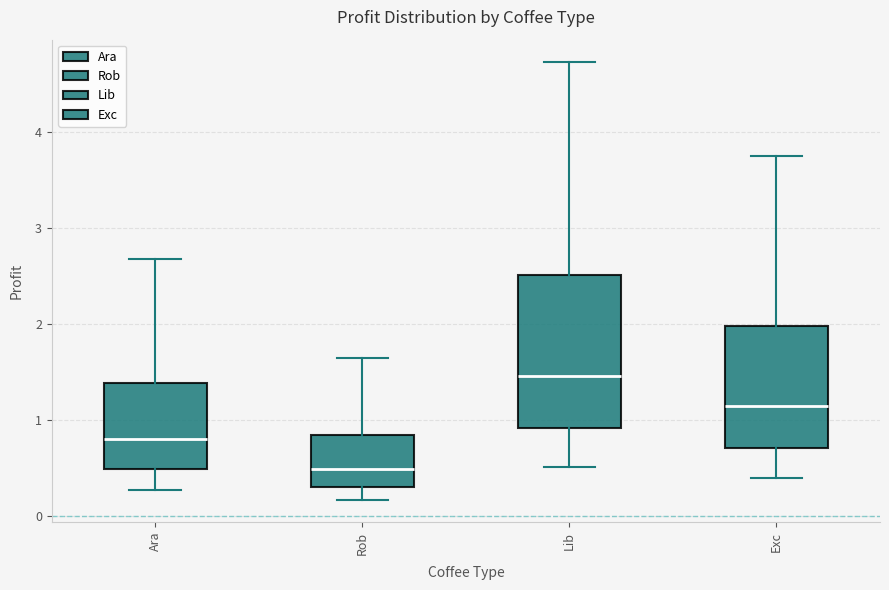

Reading left to right, transcribe this box plot: for each box, give where its median line is, the range the box spans, and where its two whiskers end, as read against the y-axis. The values are not printed on the chart, so give them approximately, as read against the axis.

Ara: median 0.8, box 0.5 to 1.4, whiskers 0.3 to 2.7
Rob: median 0.5, box 0.3 to 0.8, whiskers 0.2 to 1.6
Lib: median 1.5, box 0.9 to 2.5, whiskers 0.5 to 4.7
Exc: median 1.1, box 0.7 to 2.0, whiskers 0.4 to 3.8